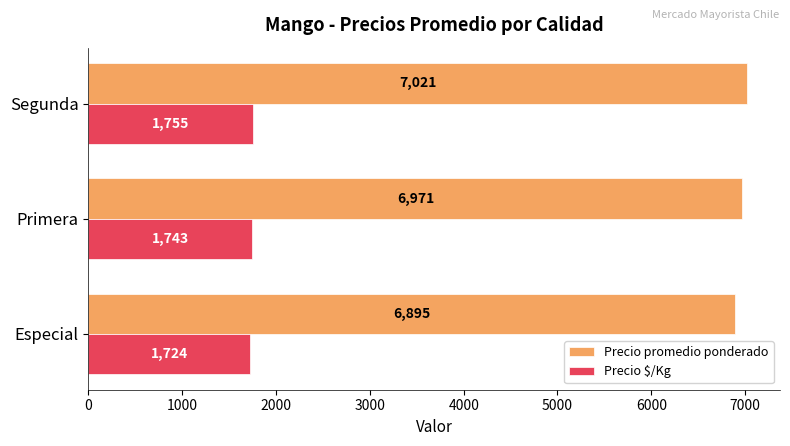

Rank the categories by Precio promedio ponderado value from lowest to highest.

Especial, Primera, Segunda